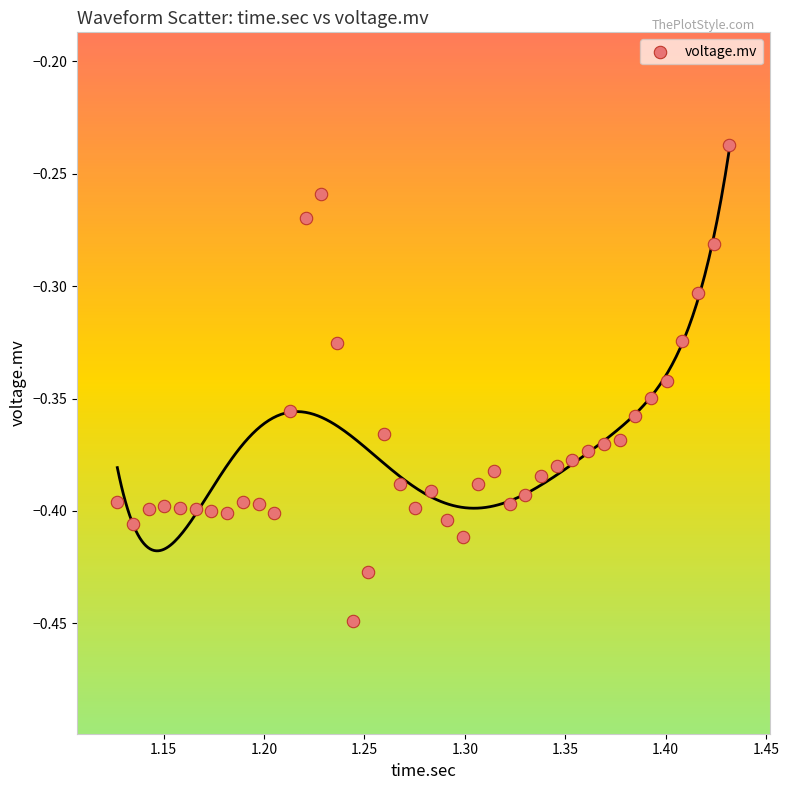

What is the range of X values (max minus min)?

0.3